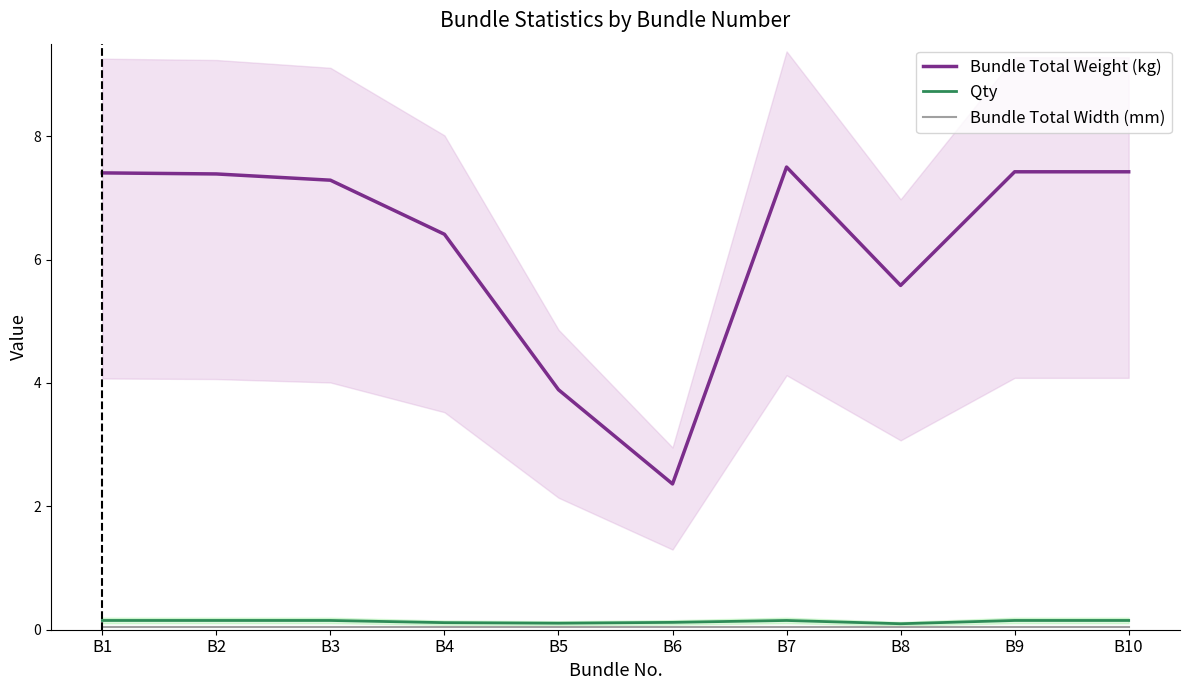

True or false: Qty and Bundle Total Width (mm) cross at least once.

False